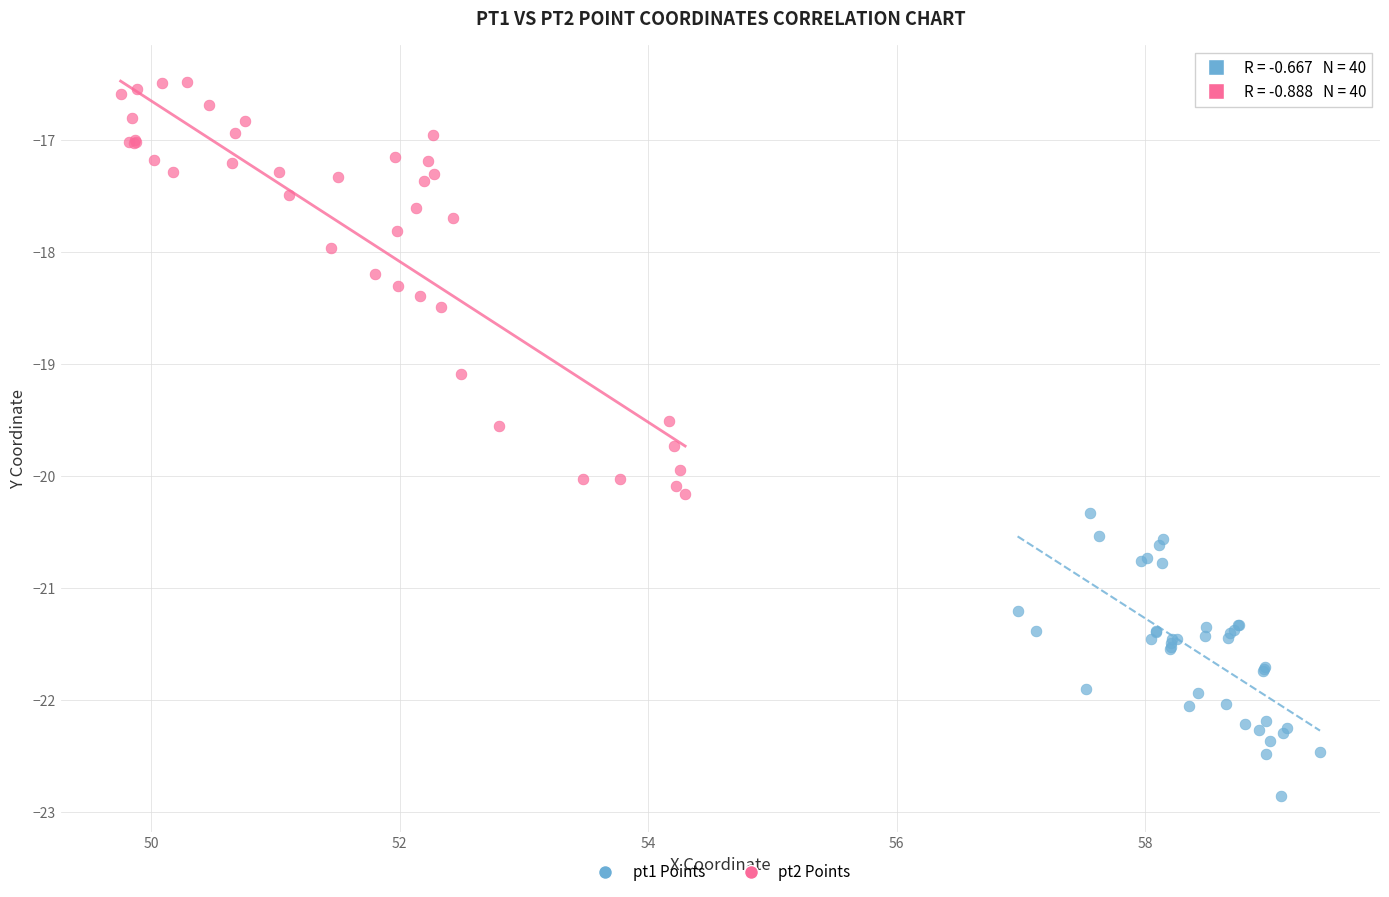

Which series contains the highest Y value?

pt2 Points